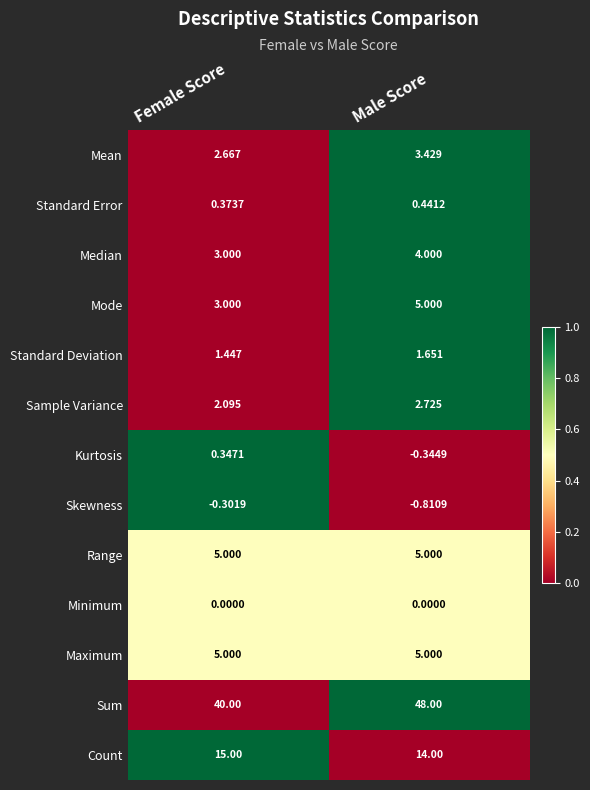

Rank the categories by Mean value from highest to lowest.

Male Score, Female Score